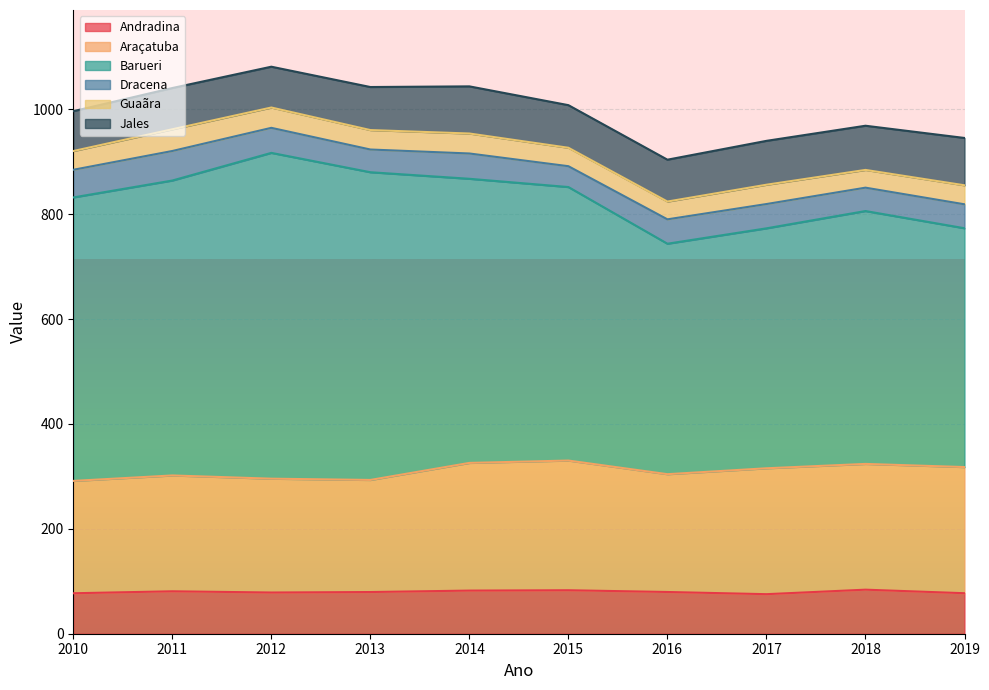

Reading left to right, extract all data points from this chart.

Andradina: 2010=77.2	2011=80.9	2012=78.6	2013=79.5	2014=82.2	2015=82.9	2016=79.6	2017=75.4	2018=84.0	2019=77.2
Araçatuba: 2010=214.2	2011=220.9	2012=217.1	2013=213.8	2014=243.5	2015=247.3	2016=224.7	2017=240.1	2018=239.8	2019=240.6
Barueri: 2010=540.6	2011=562.4	2012=621.3	2013=586.8	2014=541.8	2015=521.6	2016=439.5	2017=457.6	2018=482.2	2019=455.4
Dracena: 2010=52.8	2011=56.3	2012=47.8	2013=43.3	2014=48.2	2015=39.8	2016=46.5	2017=46.3	2018=44.6	2019=45.7
Guaãra: 2010=35.8	2011=41.4	2012=38.8	2013=37.1	2014=38.1	2015=35.2	2016=33.9	2017=36.8	2018=33.8	2019=36.2
Jales: 2010=76.0	2011=78.7	2012=77.8	2013=82.1	2014=89.9	2015=81.2	2016=79.8	2017=83.7	2018=84.2	2019=90.2